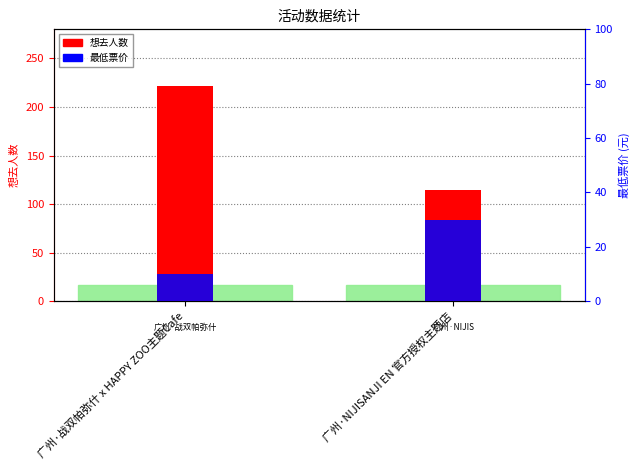

What is the value of the 想去人数 bar at the 2nd from the left?

114